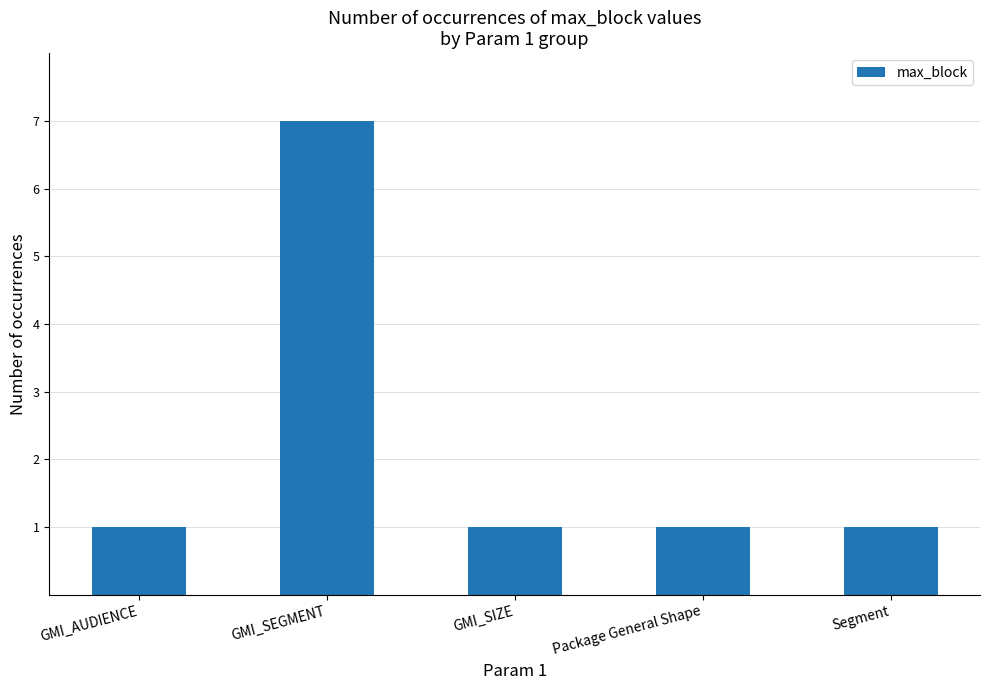

How many values are between 1 and 2?

4